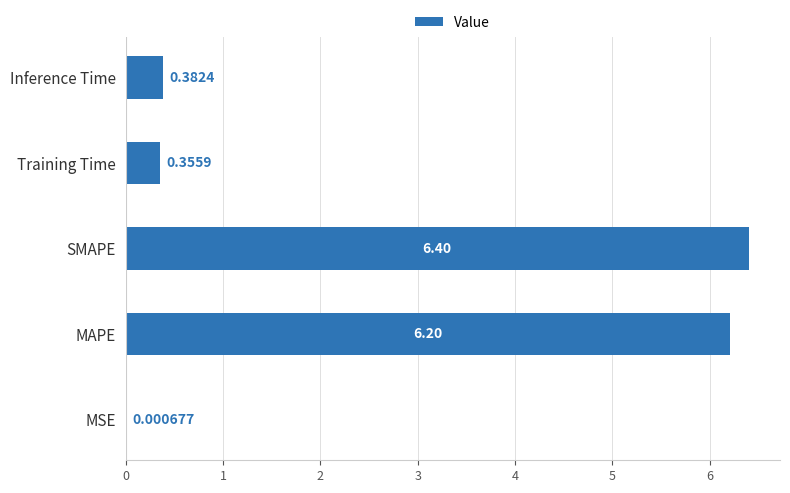

What is the sum of the values at Inference Time and SMAPE?

6.8